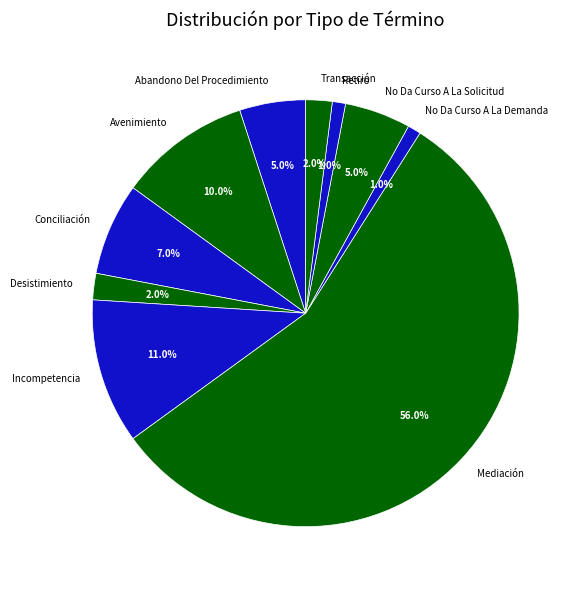

Which slice is the largest?

Mediación